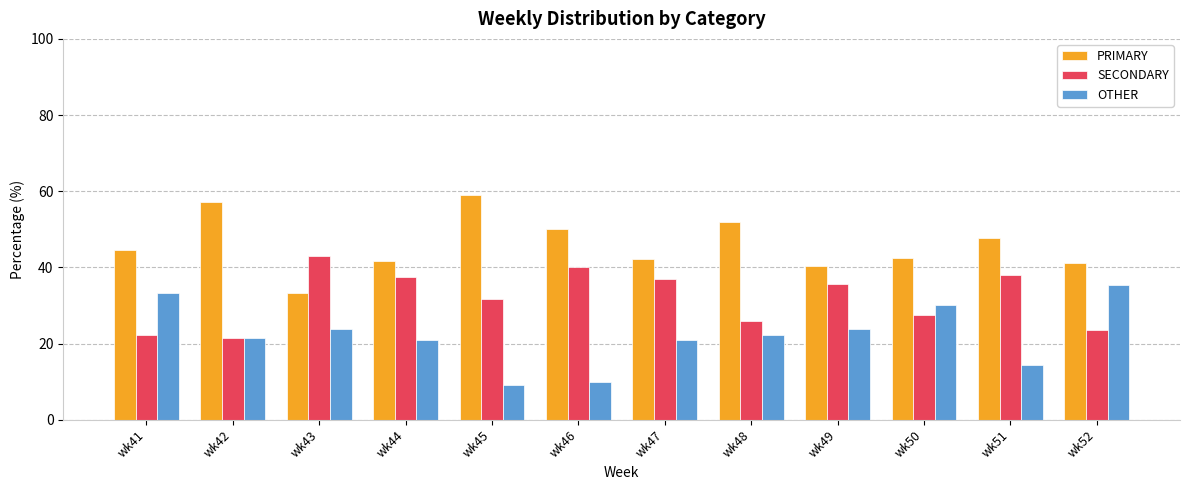

List the series in order of their overall mean, lowest first.

OTHER, SECONDARY, PRIMARY